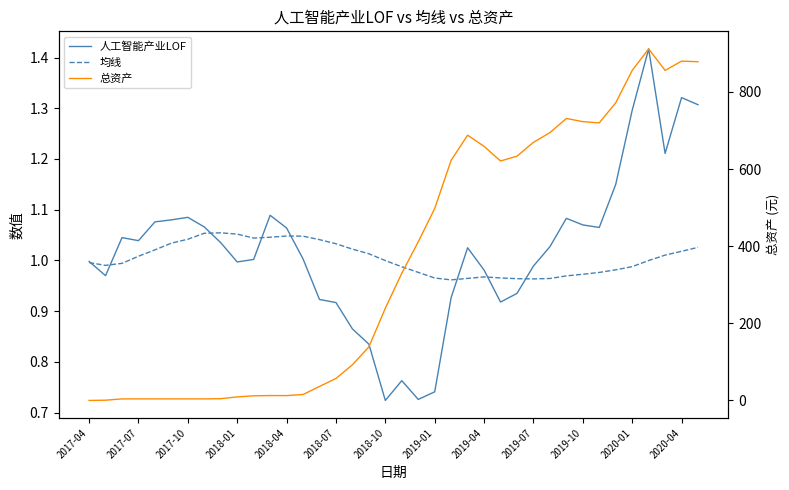

What is the greatest value displayed?

911.4